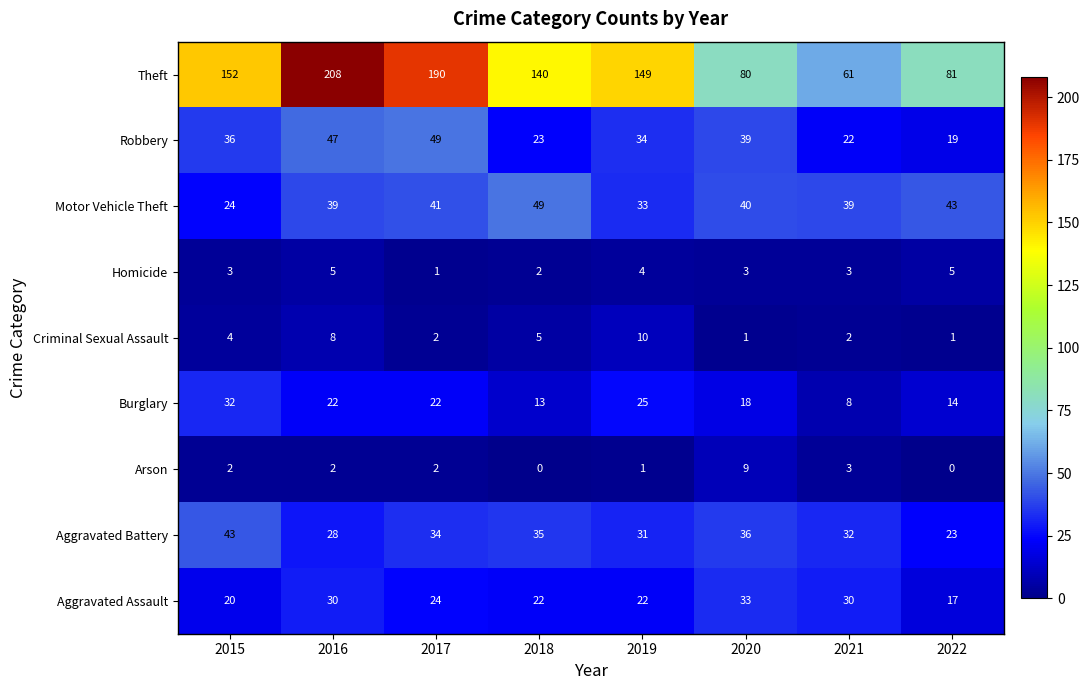

What is the spread (max minus min) of values at 2017?

189